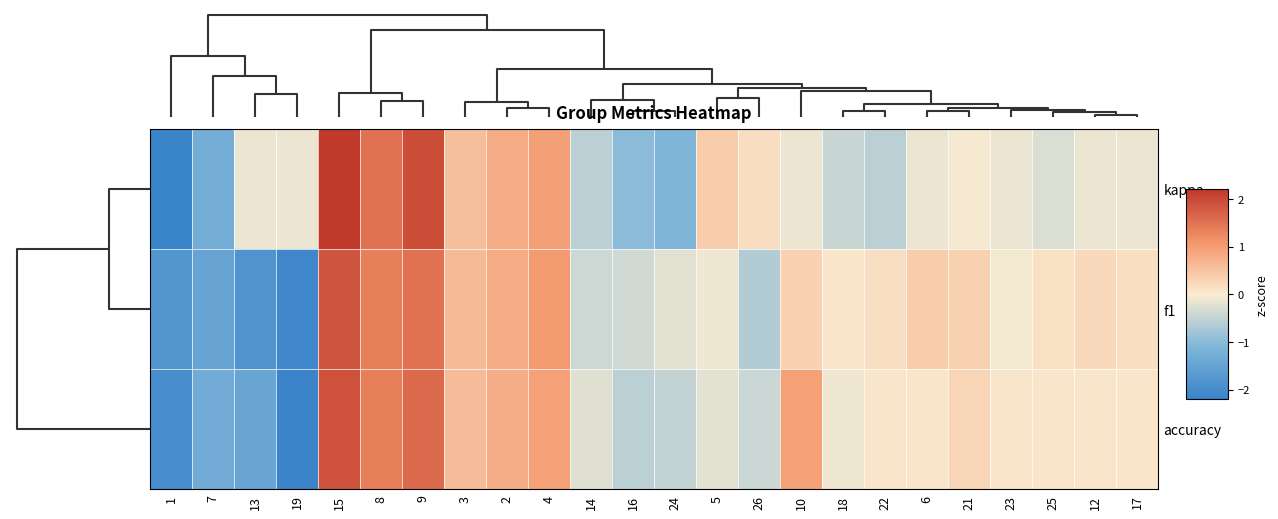

Reading right to left, what are all the values shown in this chart?

kappa: 17=-0.1	12=-0.1	25=-0.3	23=-0.1	21=-0.0	6=-0.1	22=-0.6	18=-0.4	10=-0.1	26=0.2	5=0.4	24=-1.1	16=-1.0	14=-0.6	4=0.9	2=0.8	3=0.6	9=1.9	8=1.5	15=2.3	19=-0.1	13=-0.1	7=-1.3	1=-2.4
f1: 17=0.2	12=0.2	25=0.1	23=-0.1	21=0.3	6=0.4	22=0.2	18=0.1	10=0.3	26=-0.6	5=-0.1	24=-0.2	16=-0.4	14=-0.4	4=1.0	2=0.8	3=0.6	9=1.5	8=1.3	15=1.8	19=-2.1	13=-1.8	7=-1.5	1=-1.8
accuracy: 17=0.1	12=0.1	25=0.1	23=0.1	21=0.3	6=0.1	22=0.1	18=-0.1	10=0.9	26=-0.4	5=-0.2	24=-0.5	16=-0.6	14=-0.2	4=0.9	2=0.8	3=0.6	9=1.6	8=1.4	15=1.9	19=-2.2	13=-1.4	7=-1.3	1=-2.0